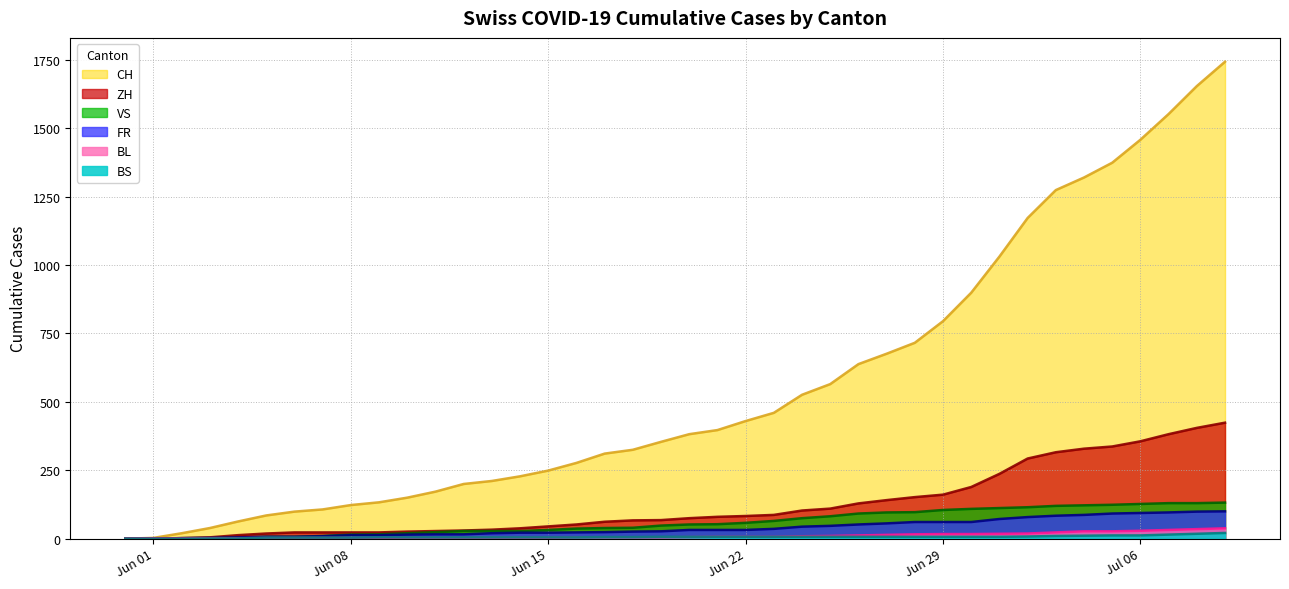

True or false: FR and CH cross at least once.

False